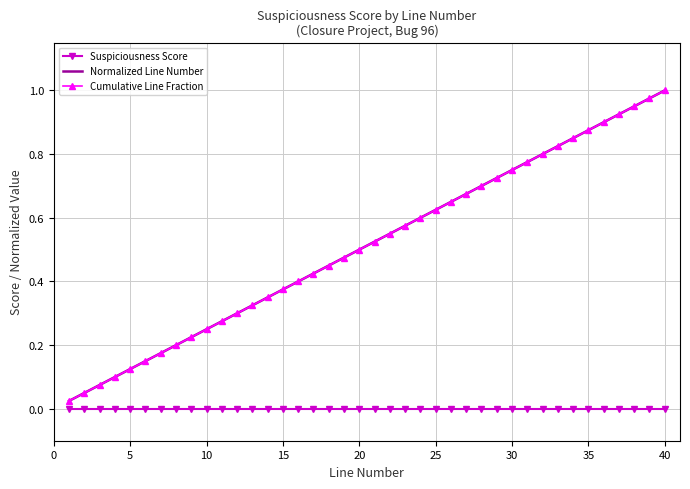

Which series has the widest spread of values?

Normalized Line Number